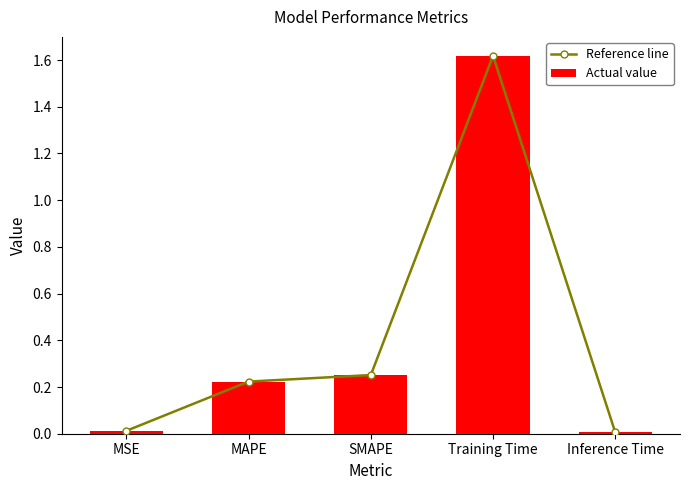

At which label does Reference line reach its minimum?

Inference Time